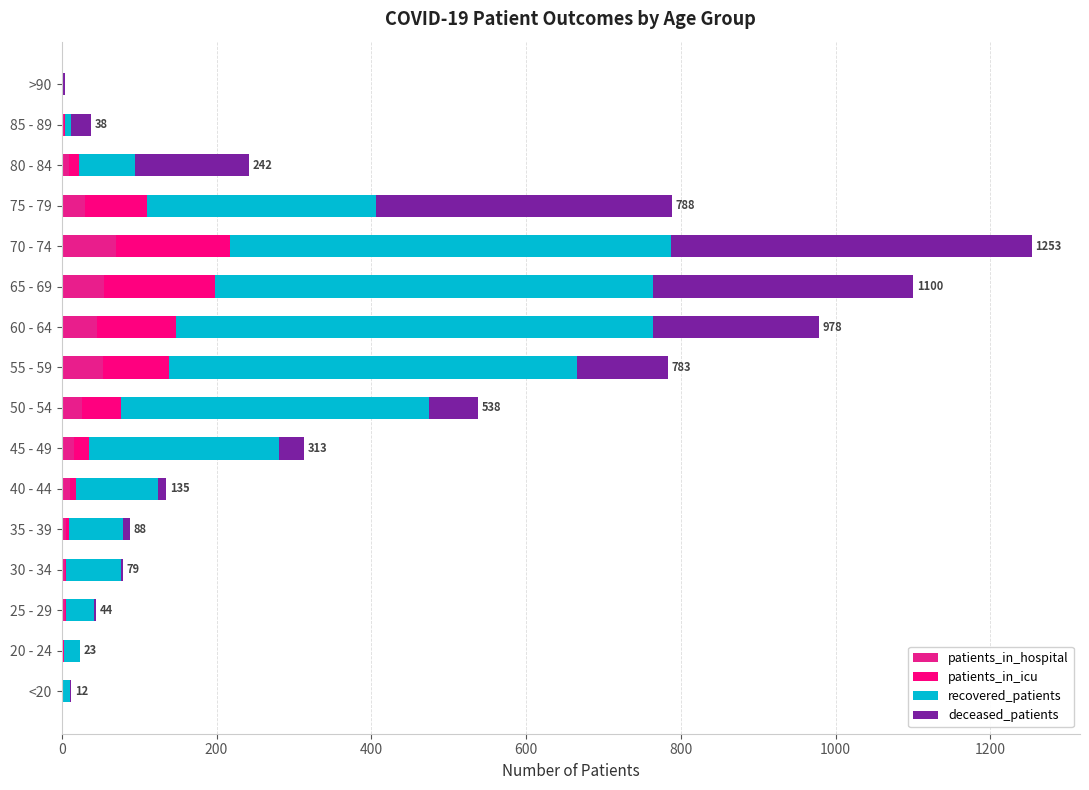

What are all the series names shown in the legend?

patients_in_hospital, patients_in_icu, recovered_patients, deceased_patients